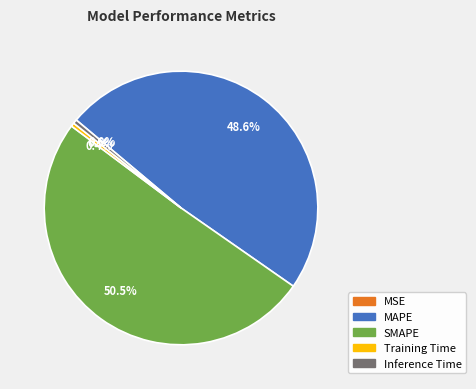

Is it true that Training Time is 0% of the pie?

True